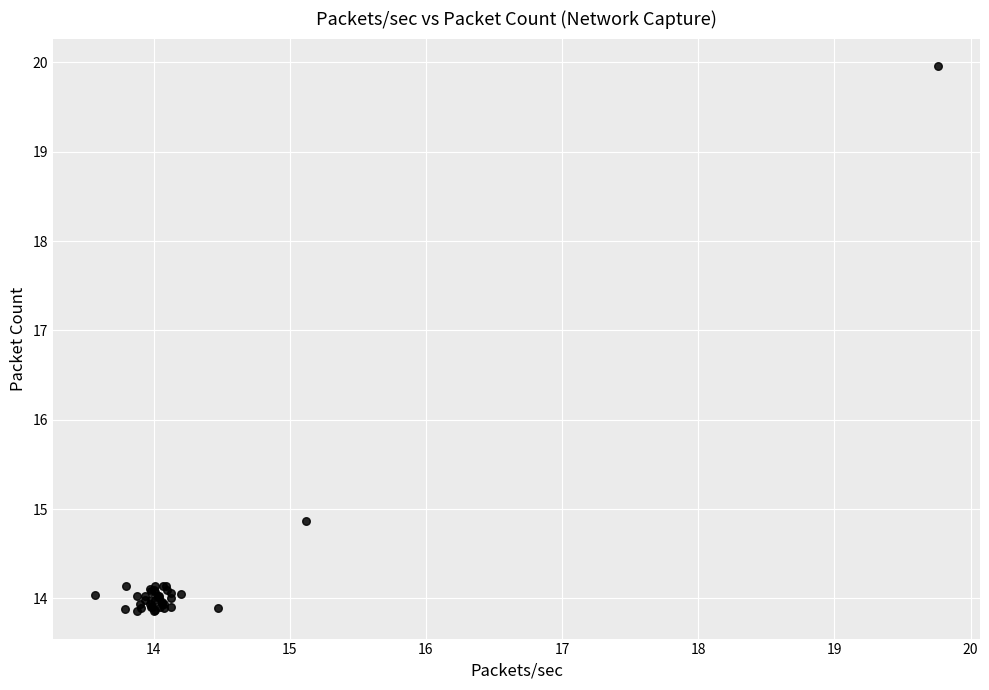

What Y value in the scatter plot is closest to 16?

14.9